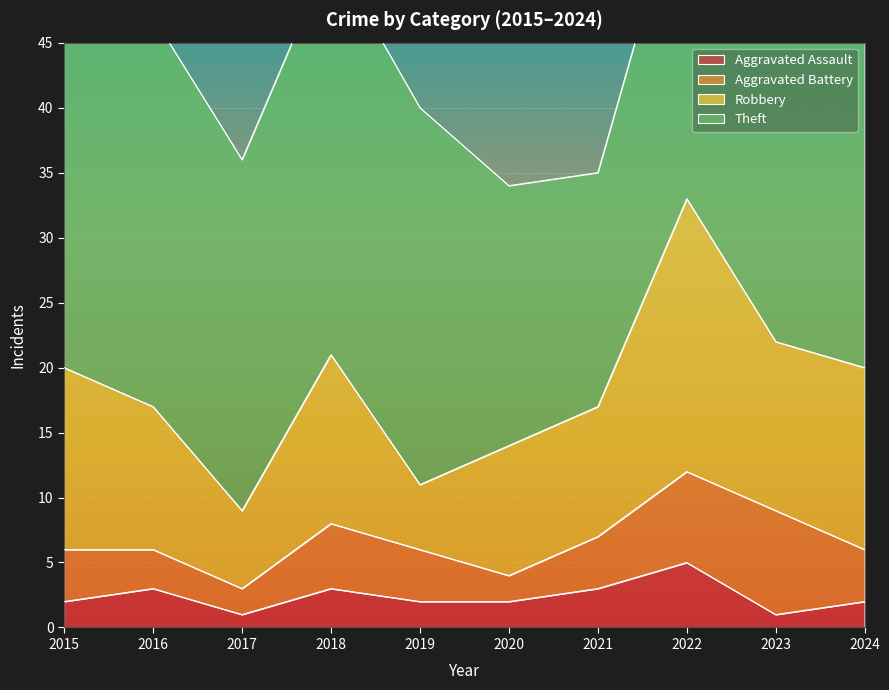

What is the approximate value of Robbery at 2024, to the nearest 5?

15